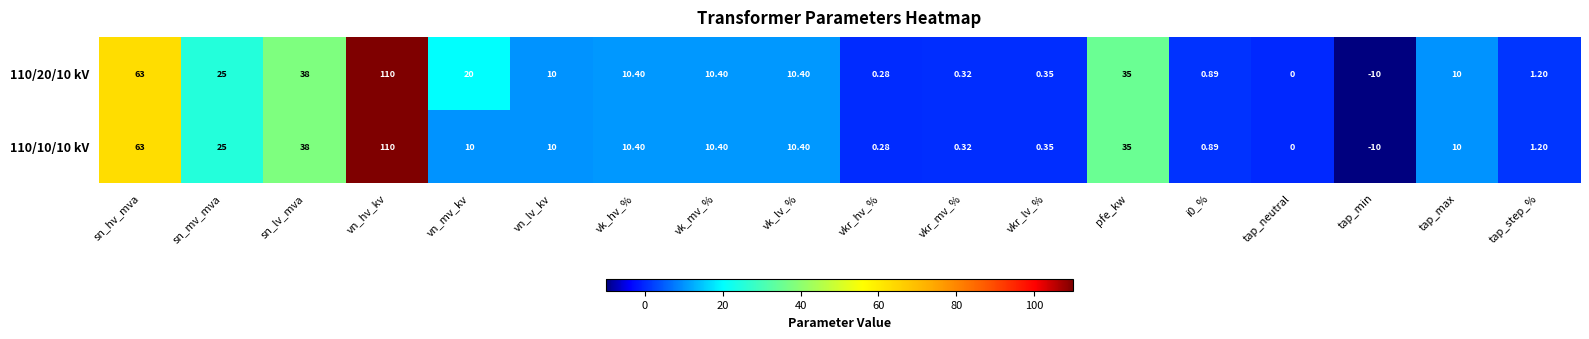

At which category is the sum across all series the highest?

vn_hv_kv